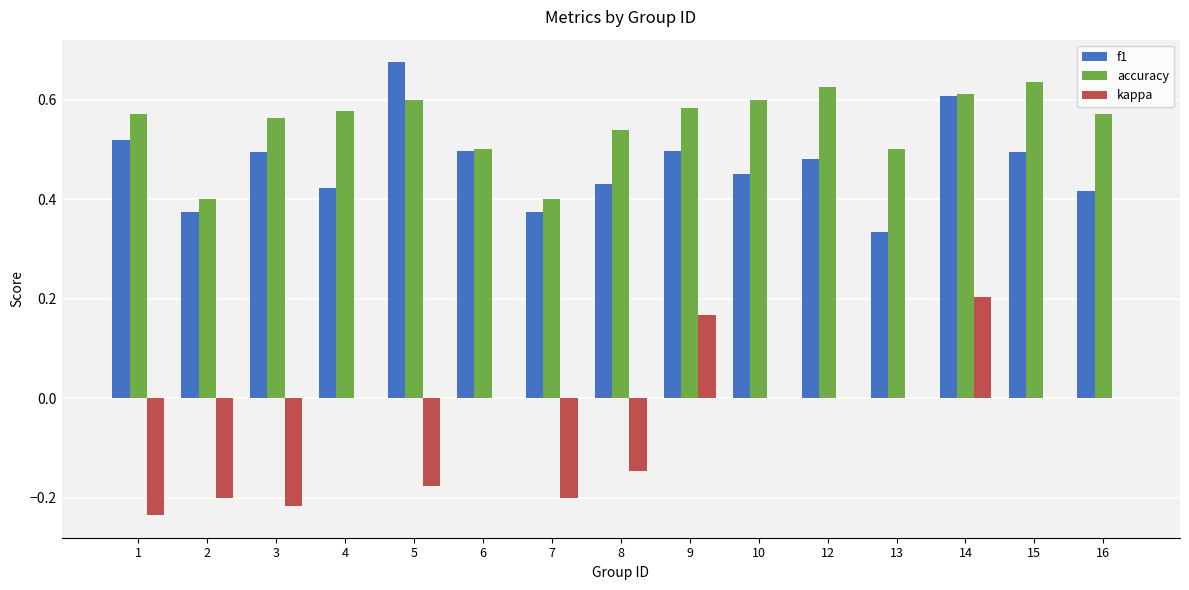

Count the number of data series in this chart.

3